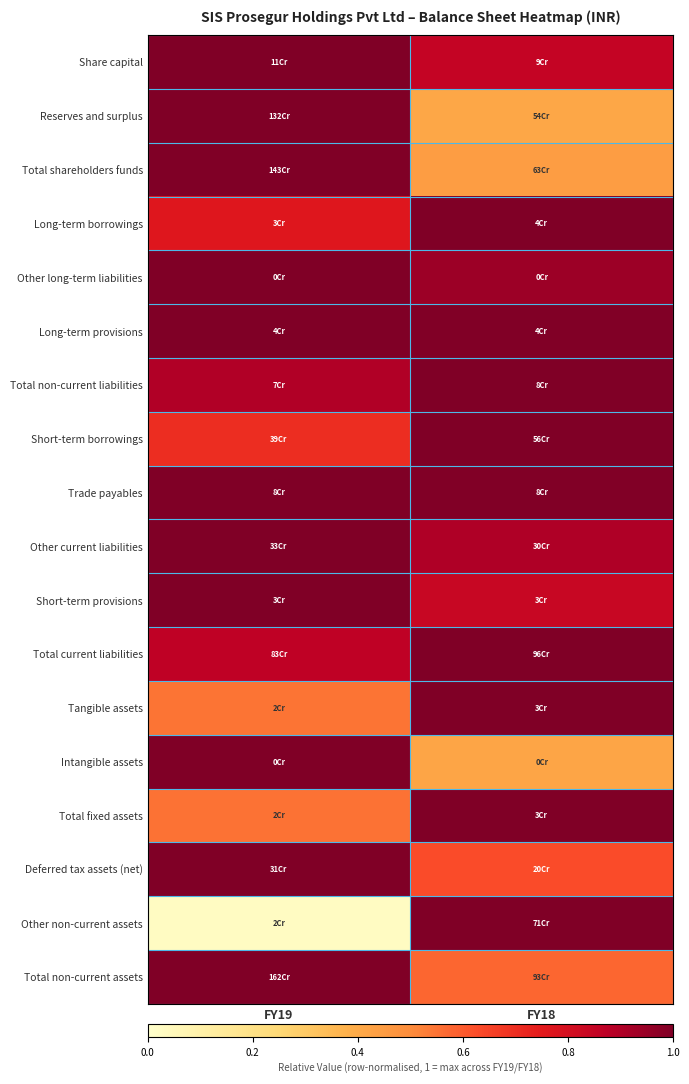

Rank the series at FY18 from lowest to highest value.

Reserves and surplus, Intangible assets, Total shareholders funds, Total non-current assets, Deferred tax assets (net), Short-term provisions, Share capital, Other current liabilities, Other long-term liabilities, Long-term provisions, Trade payables, Long-term borrowings, Total non-current liabilities, Short-term borrowings, Total current liabilities, Tangible assets, Total fixed assets, Other non-current assets